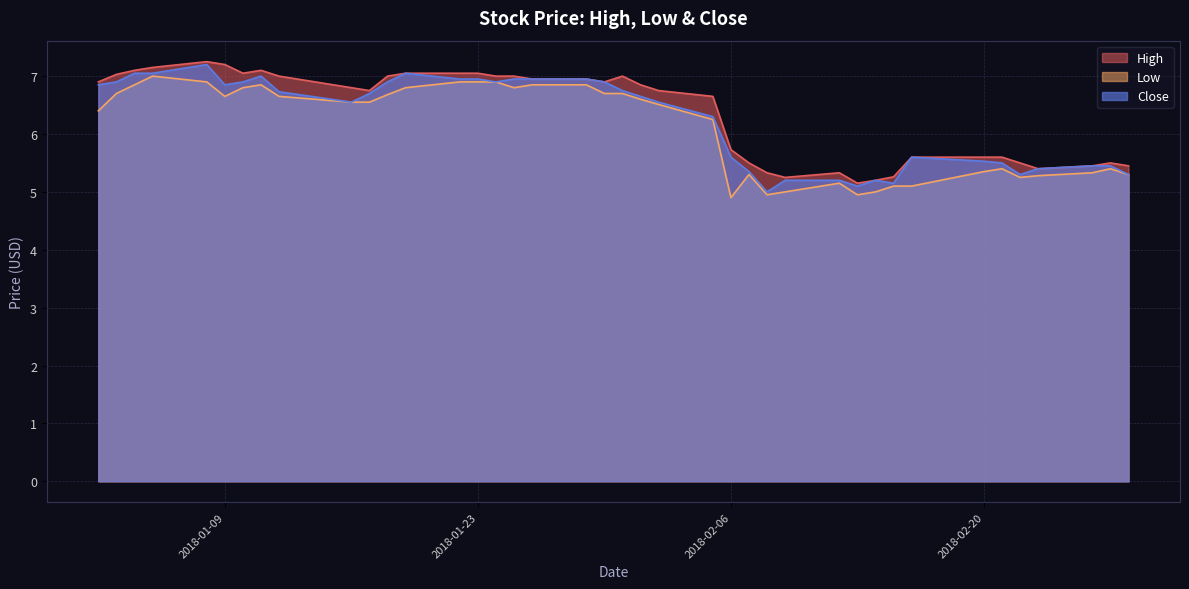

List the series in order of their overall mean, lowest first.

Low, Close, High